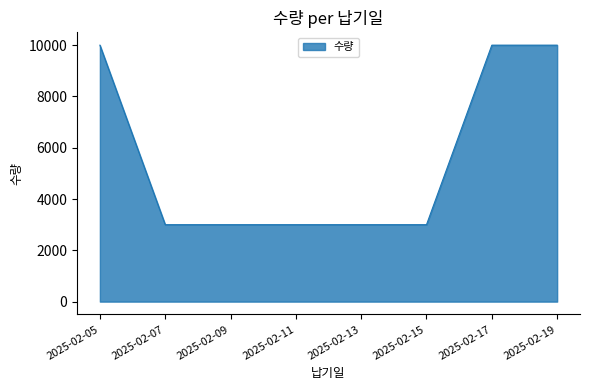

What is the average value?

5625